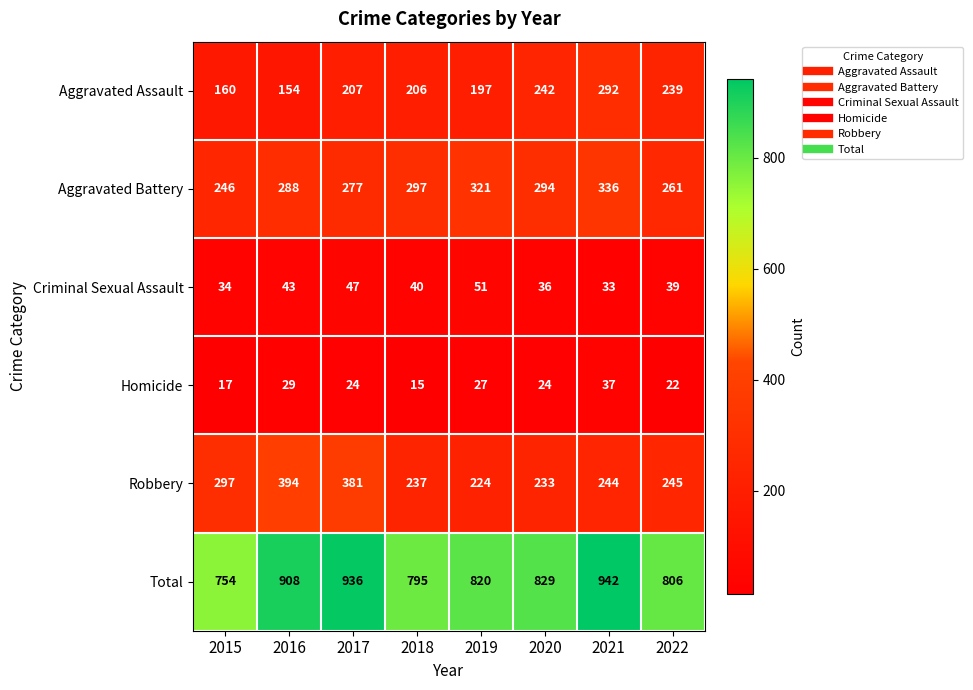

What is the difference between the highest and lowest values at 2021?

909